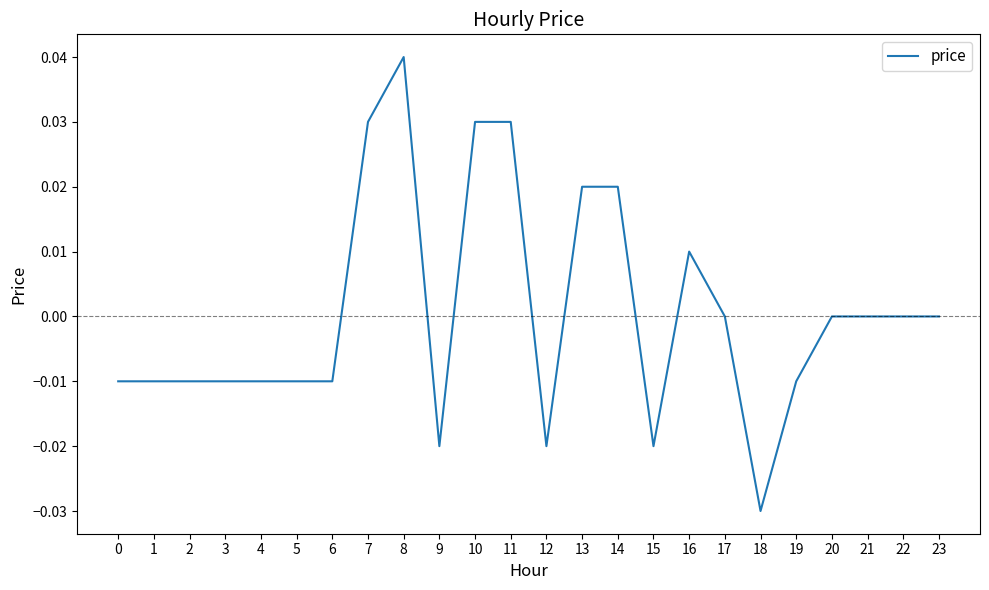

True or false: the data shows -0.0 at 3.

True